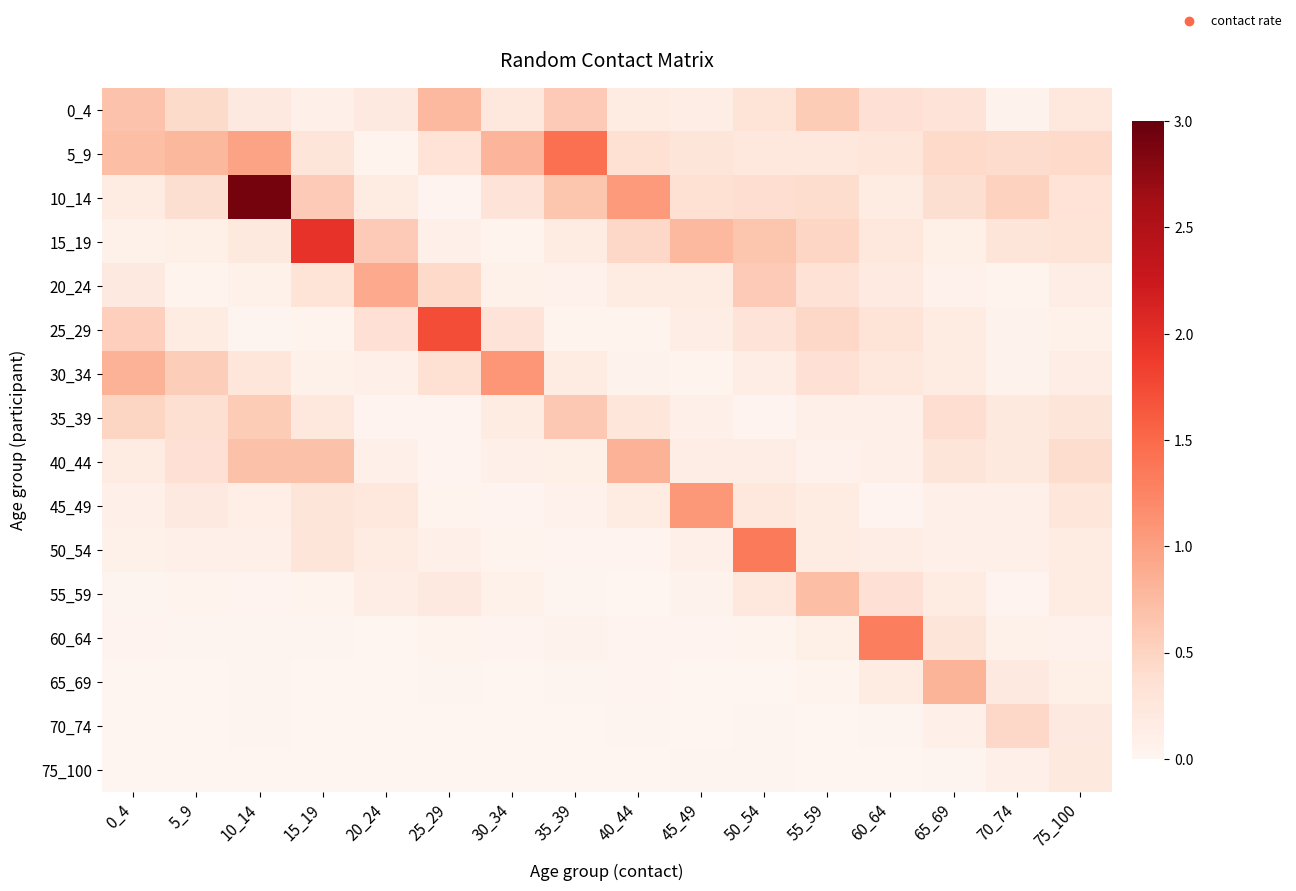

What is the maximum value shown in the chart?

2.9